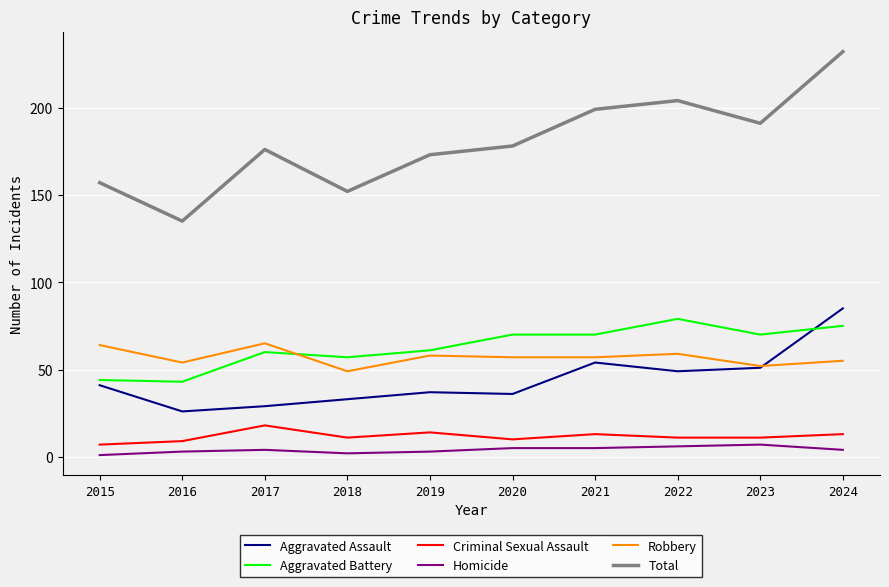

At which category is the sum across all series the highest?

2024